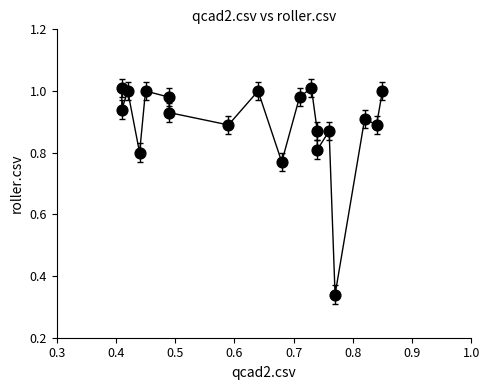

What is the range of Y values (max minus min)?

0.7